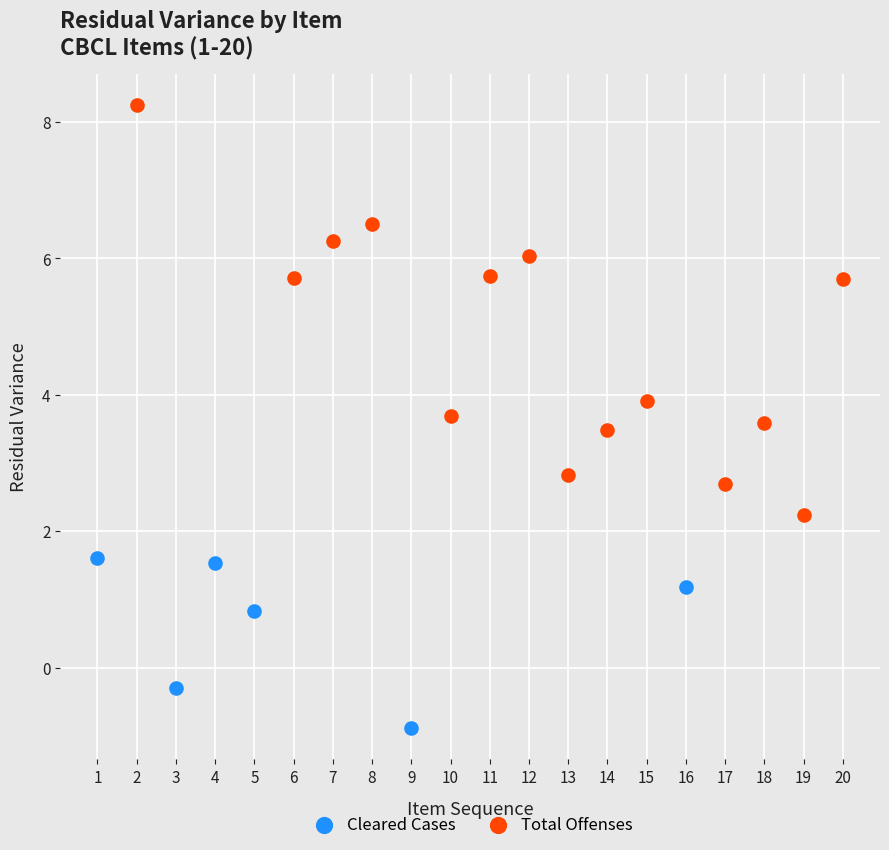

Which series has the largest Y range (max minus min)?

Total Offenses